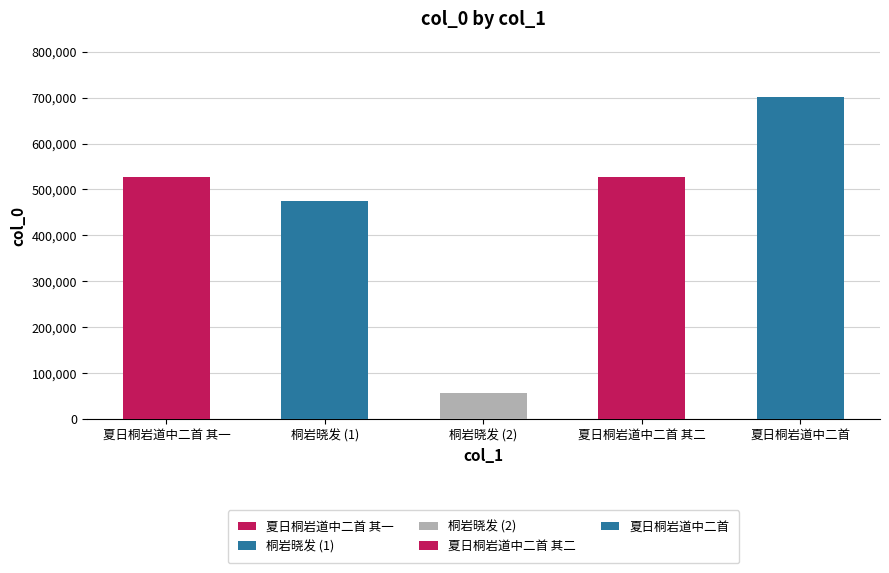

What is the average value?

456805